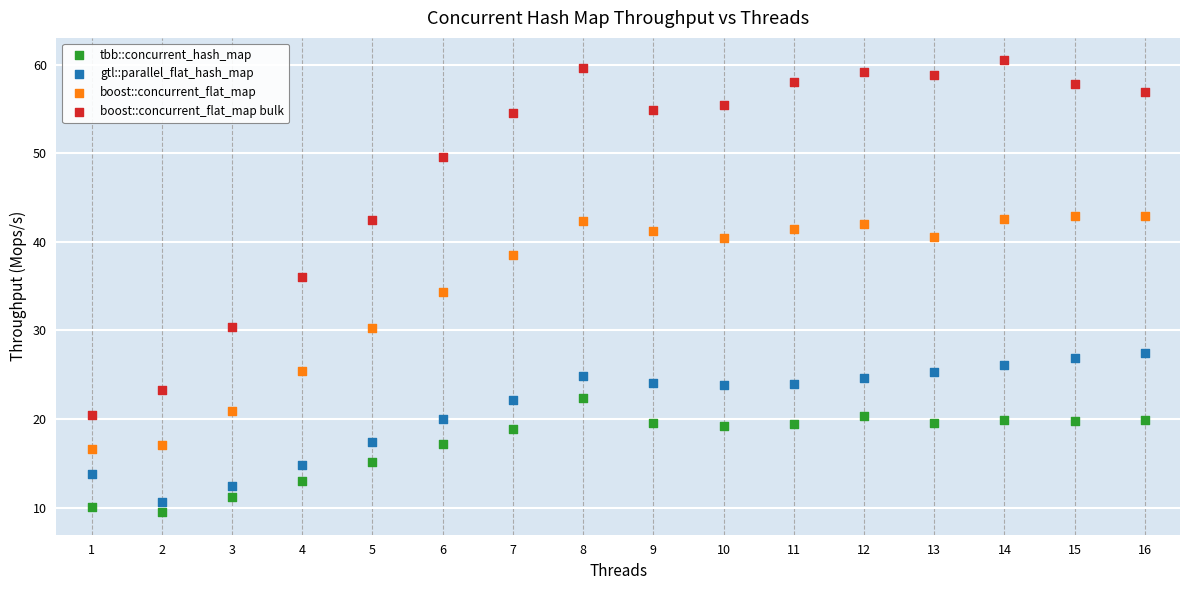

Across all data points, what is the range of Y values (max minus min)?

51.0